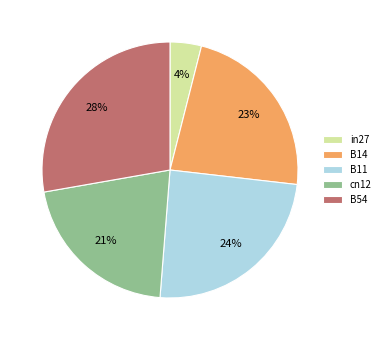

How many slices are in this pie chart?

5